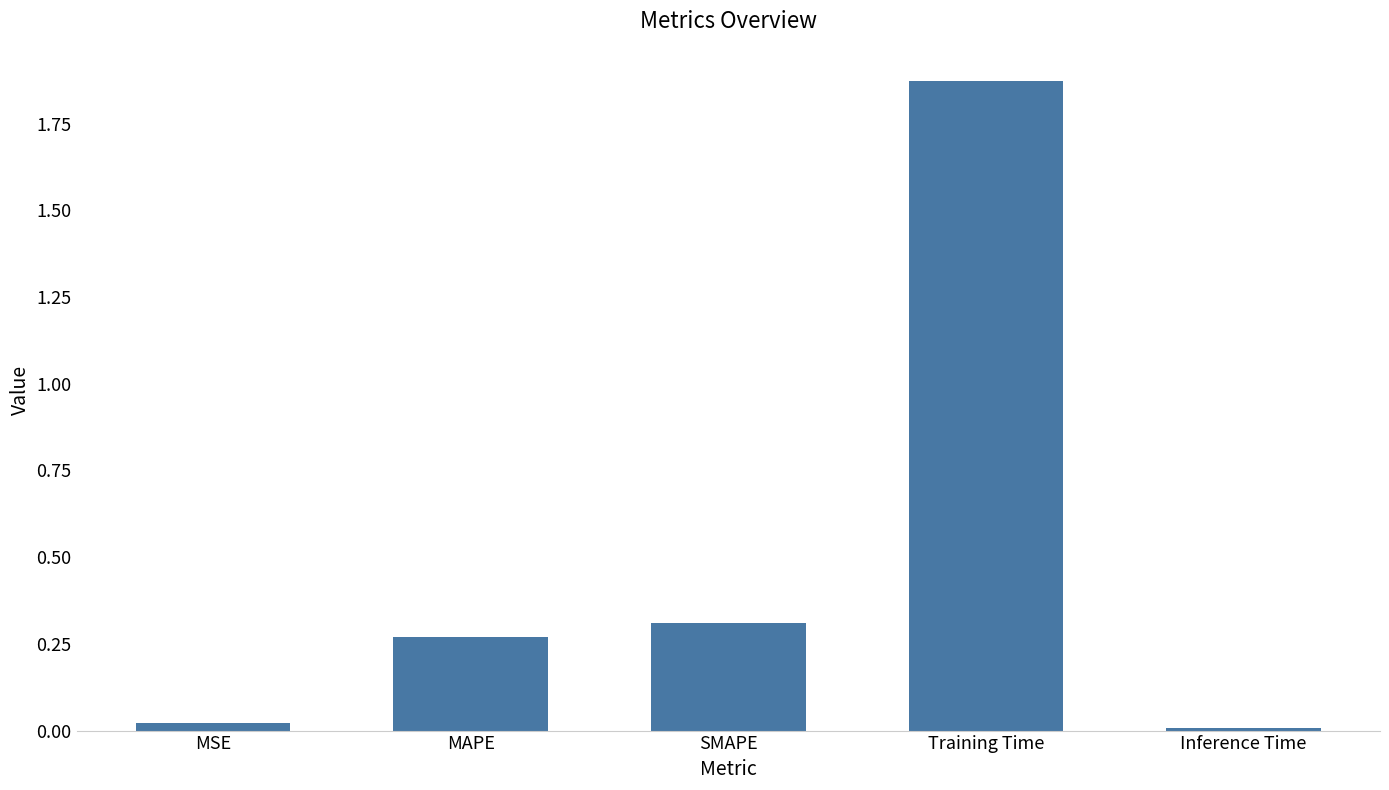

The chart shows a value of 0.5 at MAPE. True or false?

False